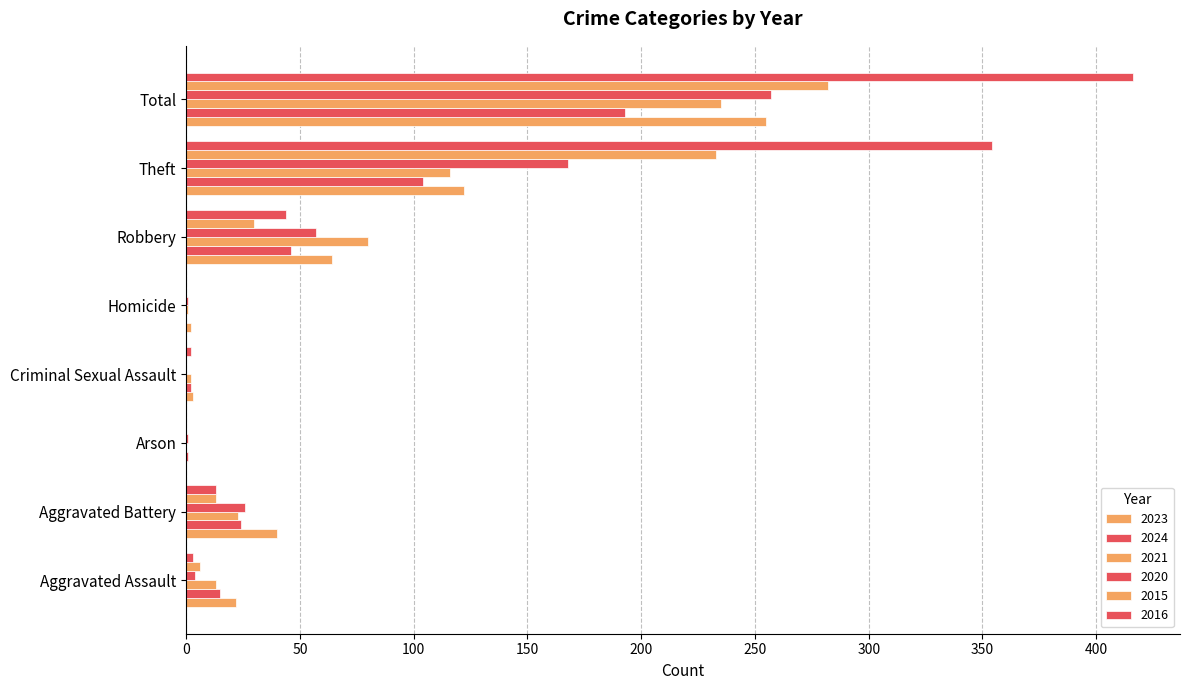

How many series are shown in this chart?

6